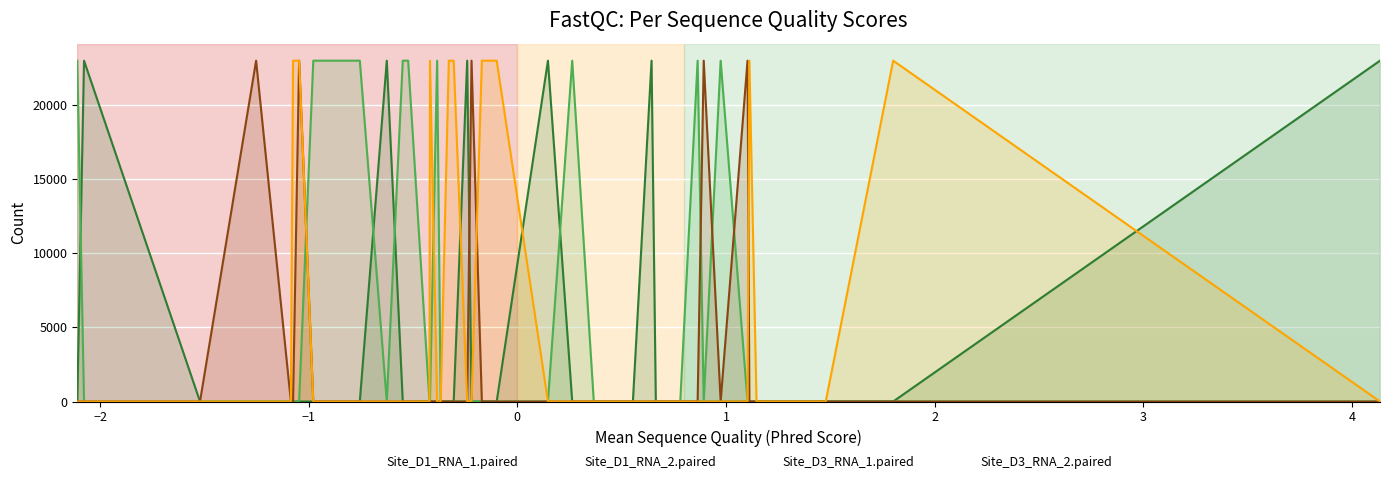

What is the greatest value displayed?

23000